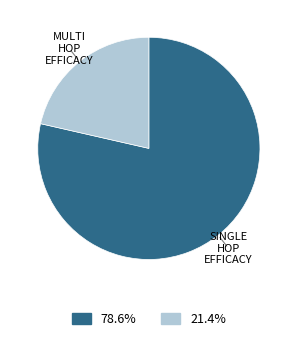

Is there a majority slice in this chart?

Yes